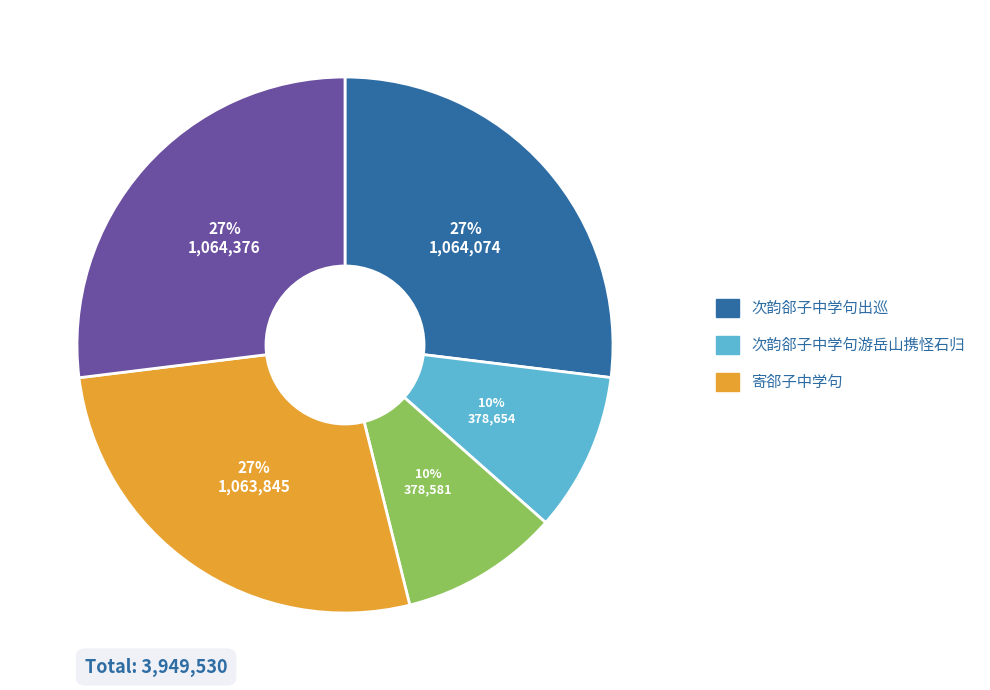

Is there any slice that represents more than half of the pie?

No